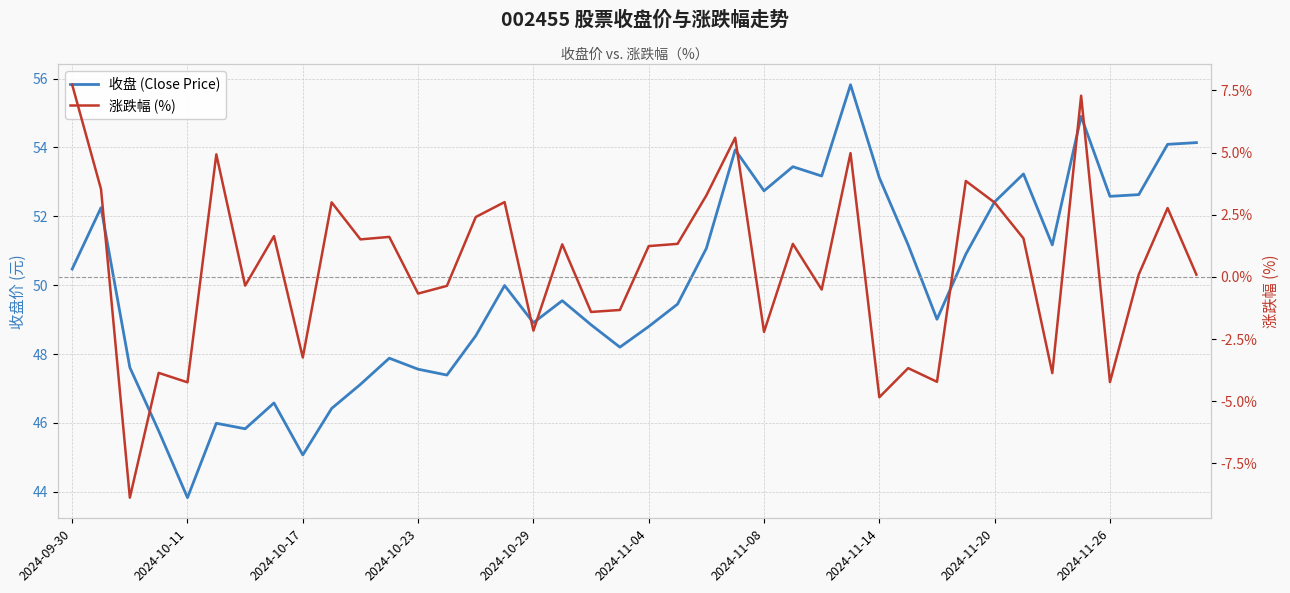

What is the lowest value of the 涨跌幅 (%) series?

-8.9